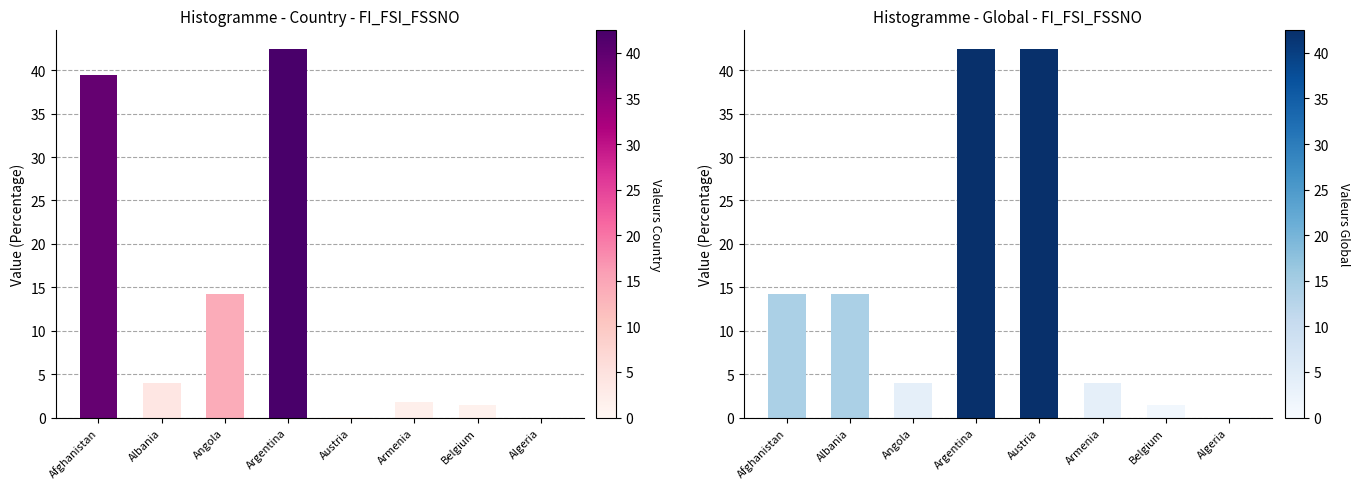

How many bars are there in total?

16